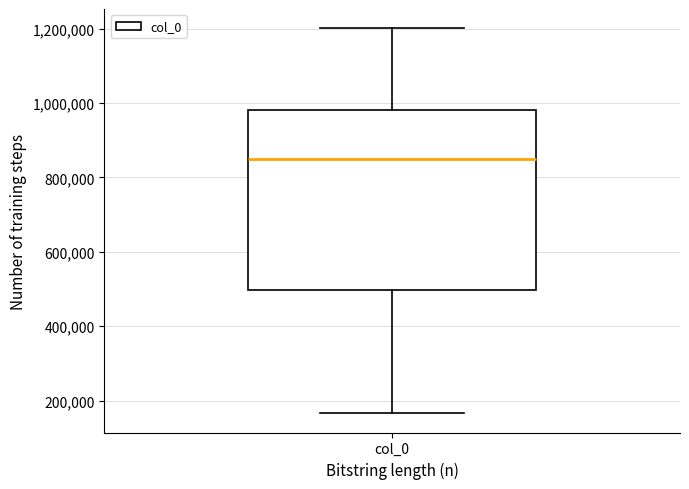

Transcribe this box plot: give where the median line is, the range the box spans, and where the two whiskers end, as read against the y-axis. The values are not printed on the chart, so give them approximately, as read against the axis.

median 840000, box 500000 to 980000, whiskers 160000 to 1200000